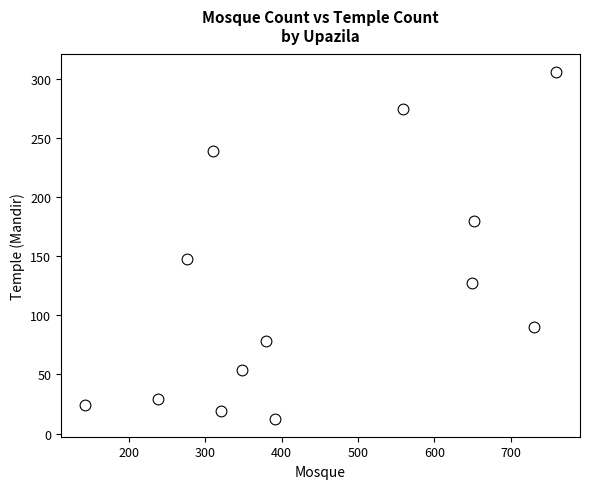

What Y value in the scatter plot is closest to 159?

148